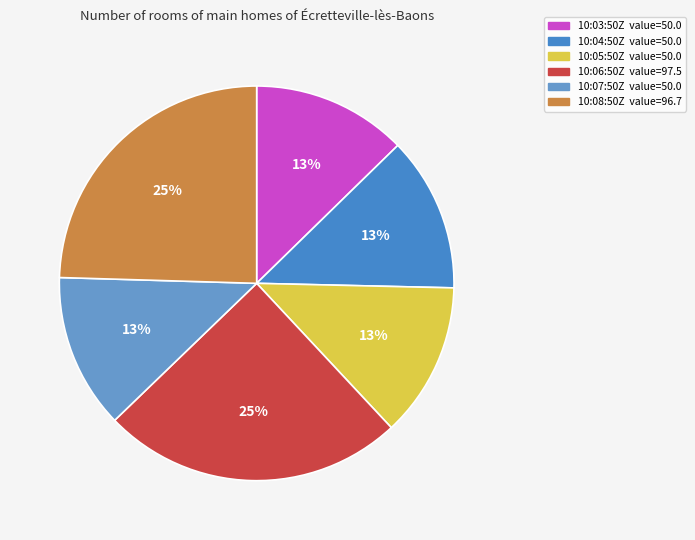

How many slices are in this pie chart?

6